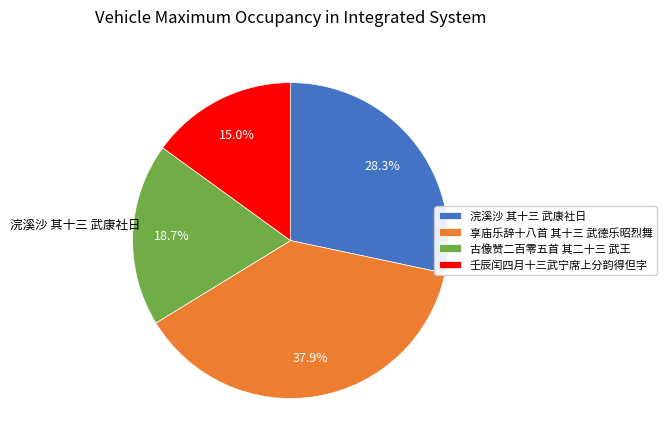

What percentage is the 浣溪沙 其十三 武康社日 slice, to the nearest percent?

28%